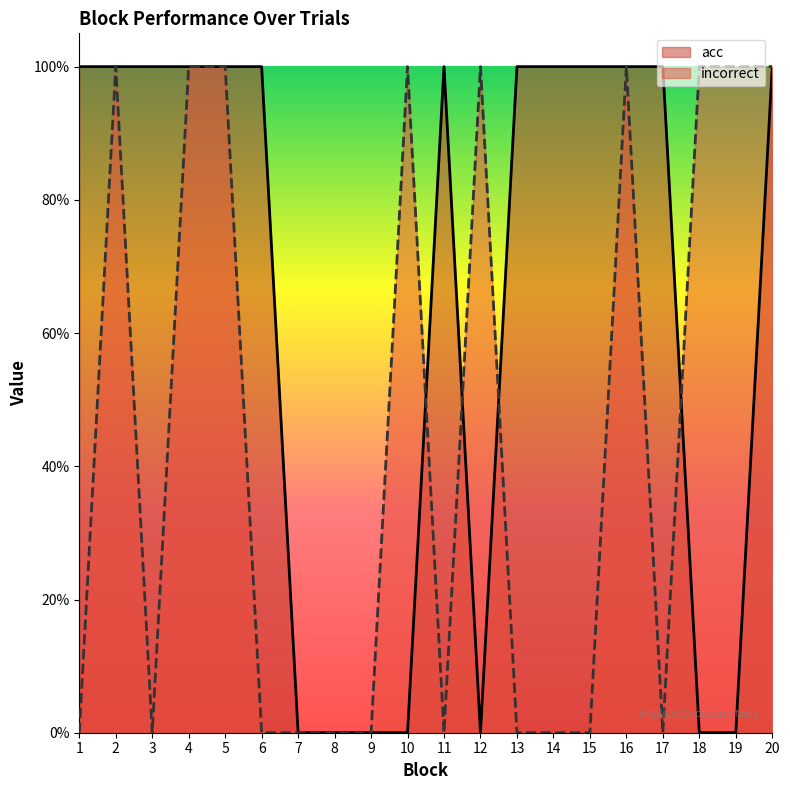

How many series are shown in this chart?

2